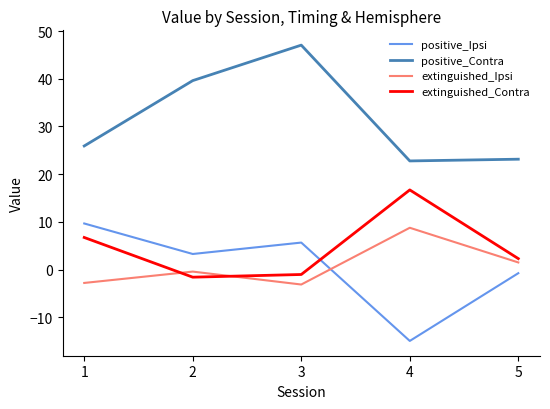

Count the number of data series in this chart.

4